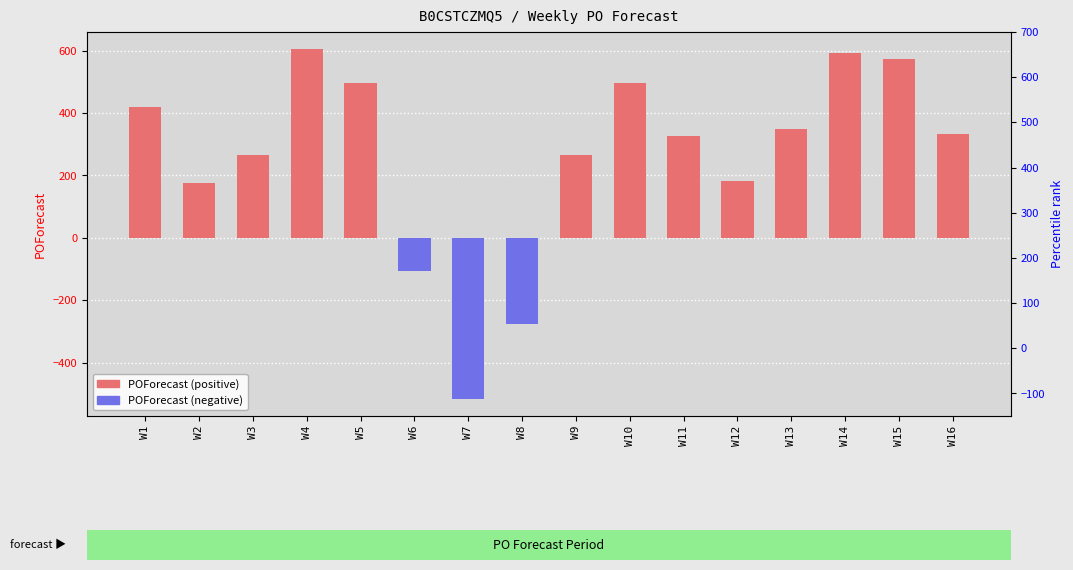

How many negative values are there?

3